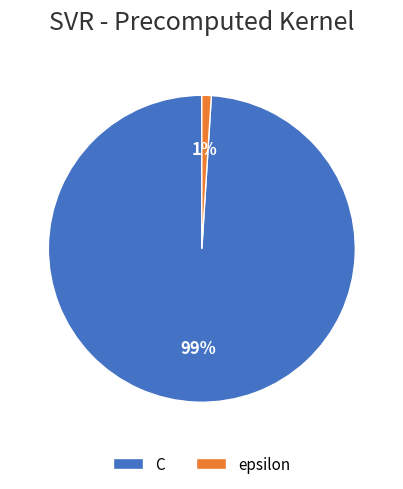

Do epsilon and C together represent more than half of the pie?

Yes